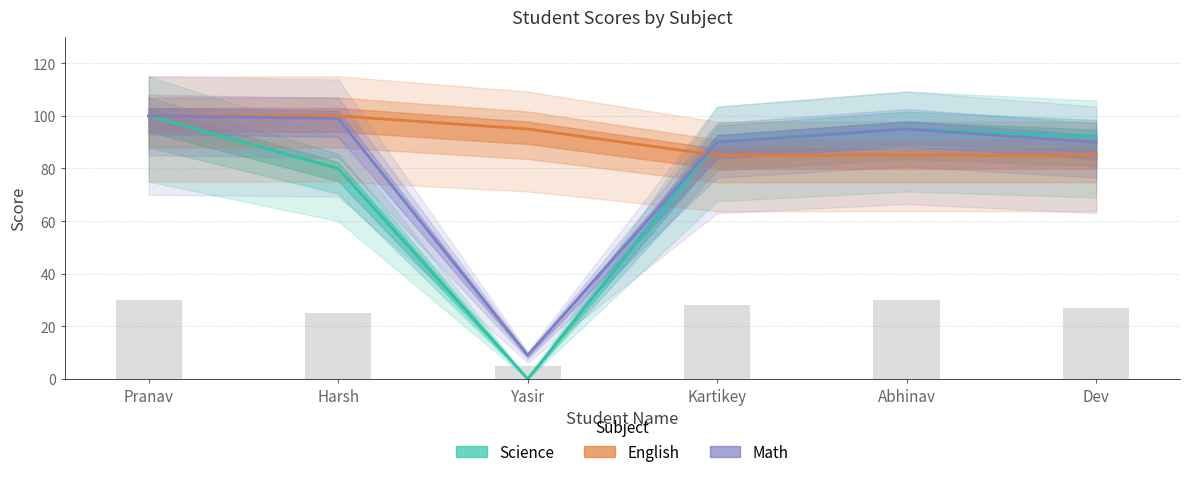

Reading left to right, what are all the values shown in this chart?

Science: Pranav=100	Harsh=80	Yasir=0	Kartikey=90	Abhinav=95	Dev=92
English: Pranav=100	Harsh=100	Yasir=95	Kartikey=85	Abhinav=85	Dev=85
Math: Pranav=100	Harsh=99	Yasir=9	Kartikey=90	Abhinav=95	Dev=90